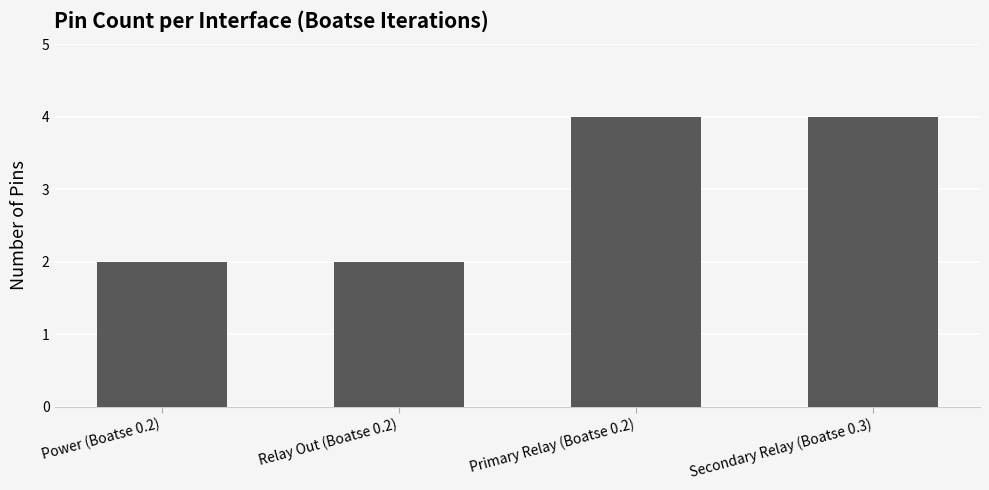

How many categories are shown in the chart?

4